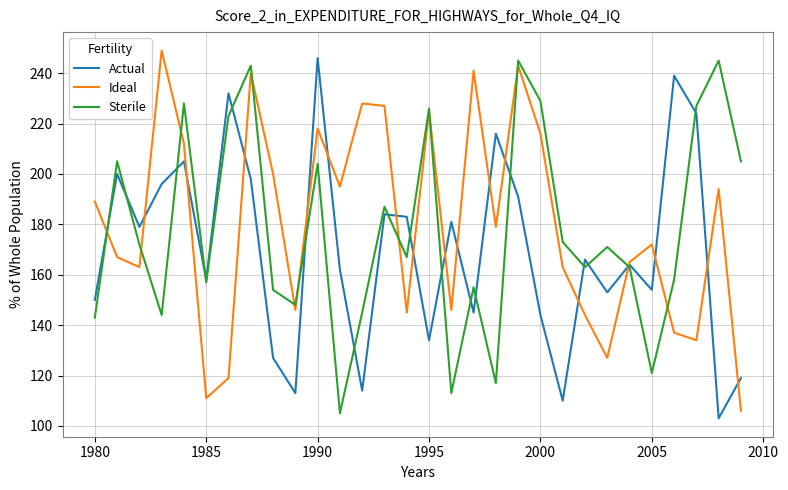

How many lines are shown in the chart?

3